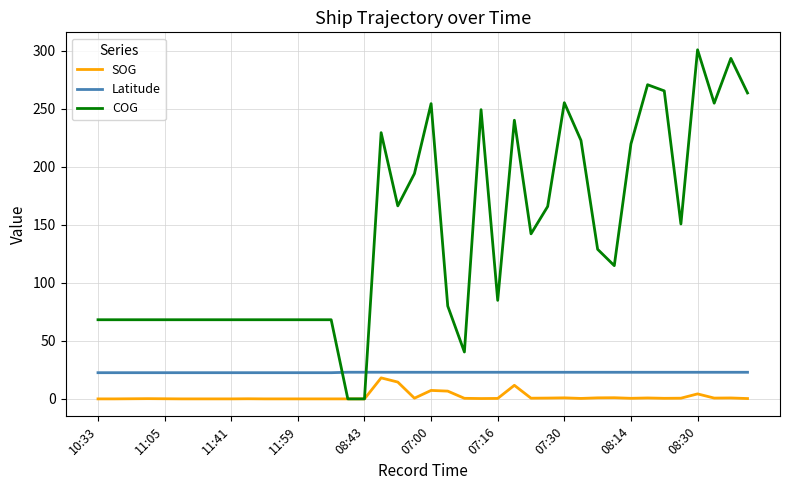

What is the greatest value displayed?

300.8